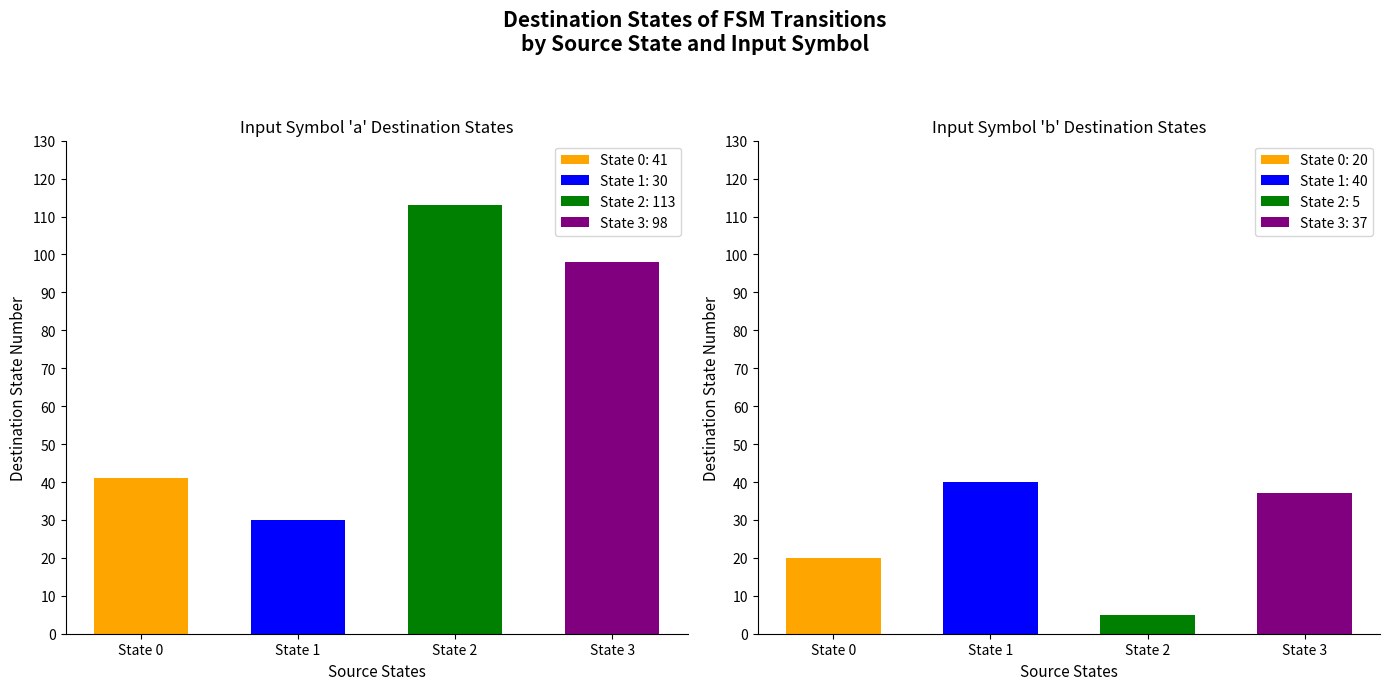

What is the approximate value of destination_state (a) at source_state=3, to the nearest 5?

100